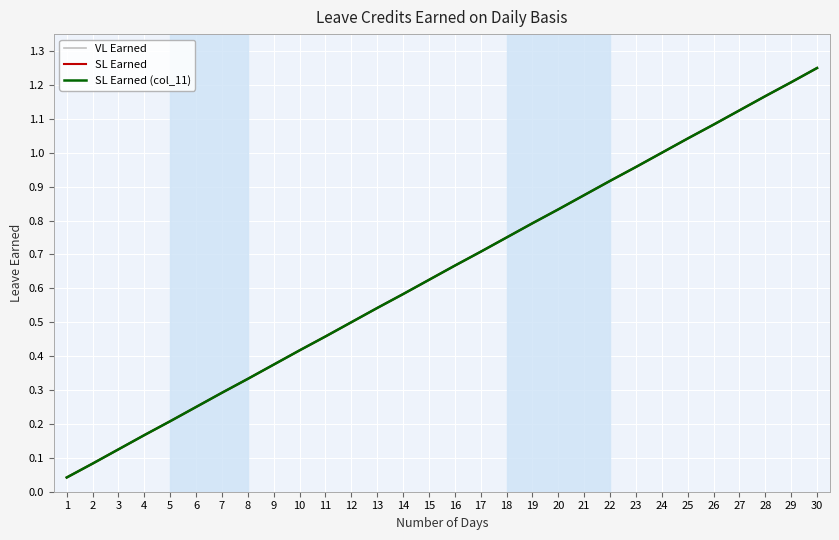

Does the chart display data point markers on the line(s)?

No